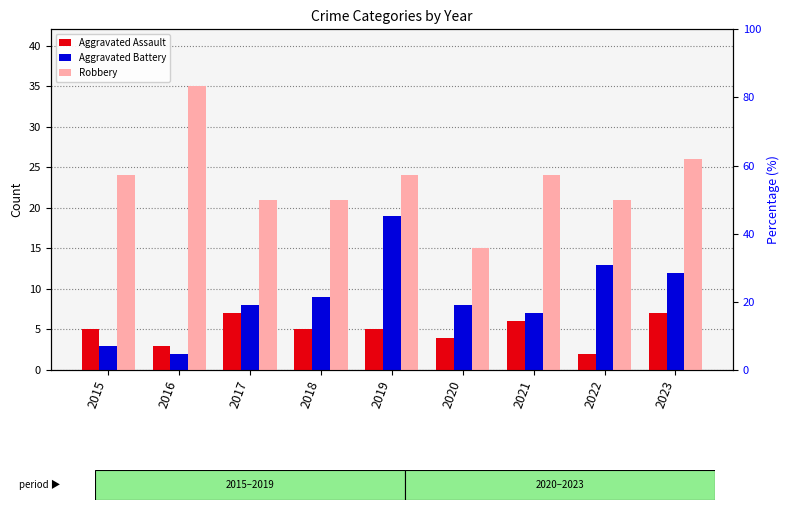

Rank the series by their maximum value, from lowest to highest.

Aggravated Assault, Aggravated Battery, Robbery